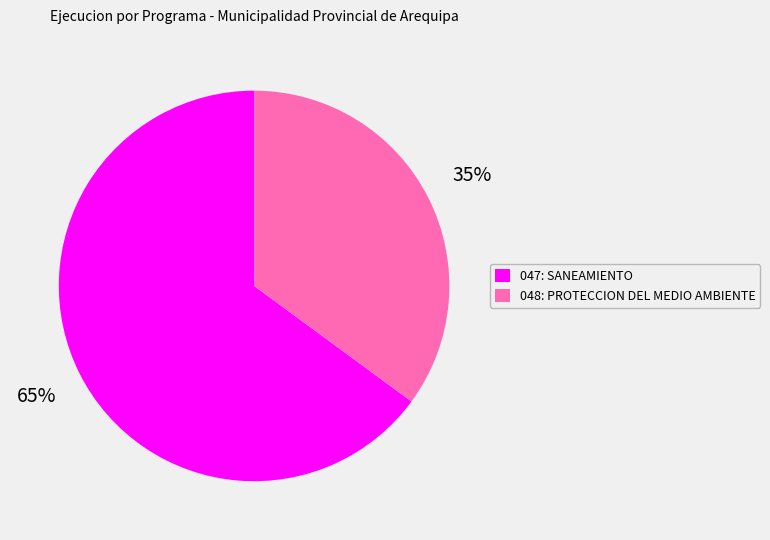

To the nearest percent, what is the combined percentage of 048: PROTECCION DEL MEDIO AMBIENTE and 047: SANEAMIENTO?

100%